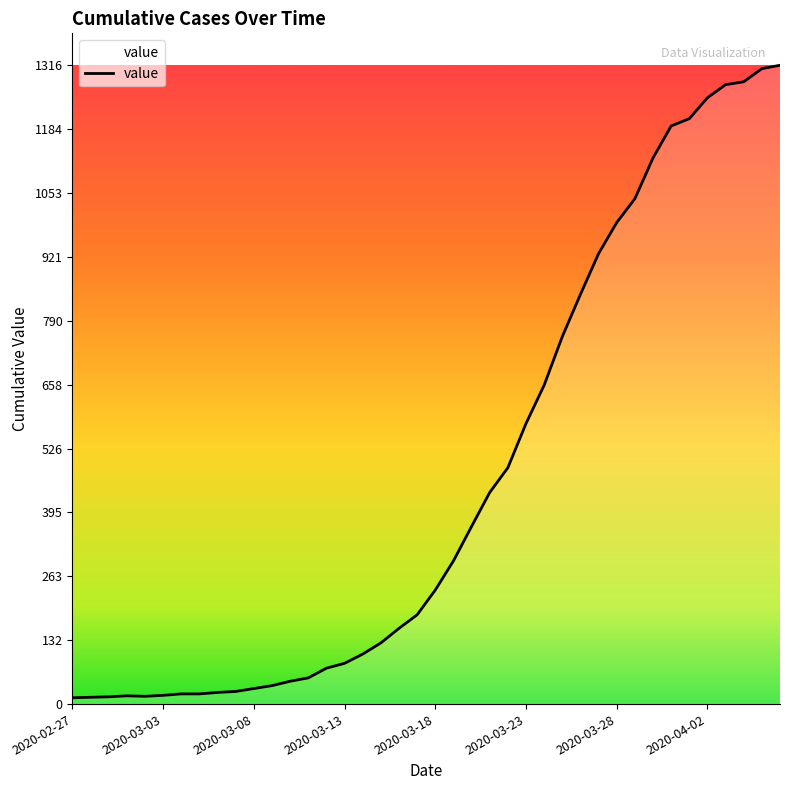

What is the maximum value shown in the chart?

1316